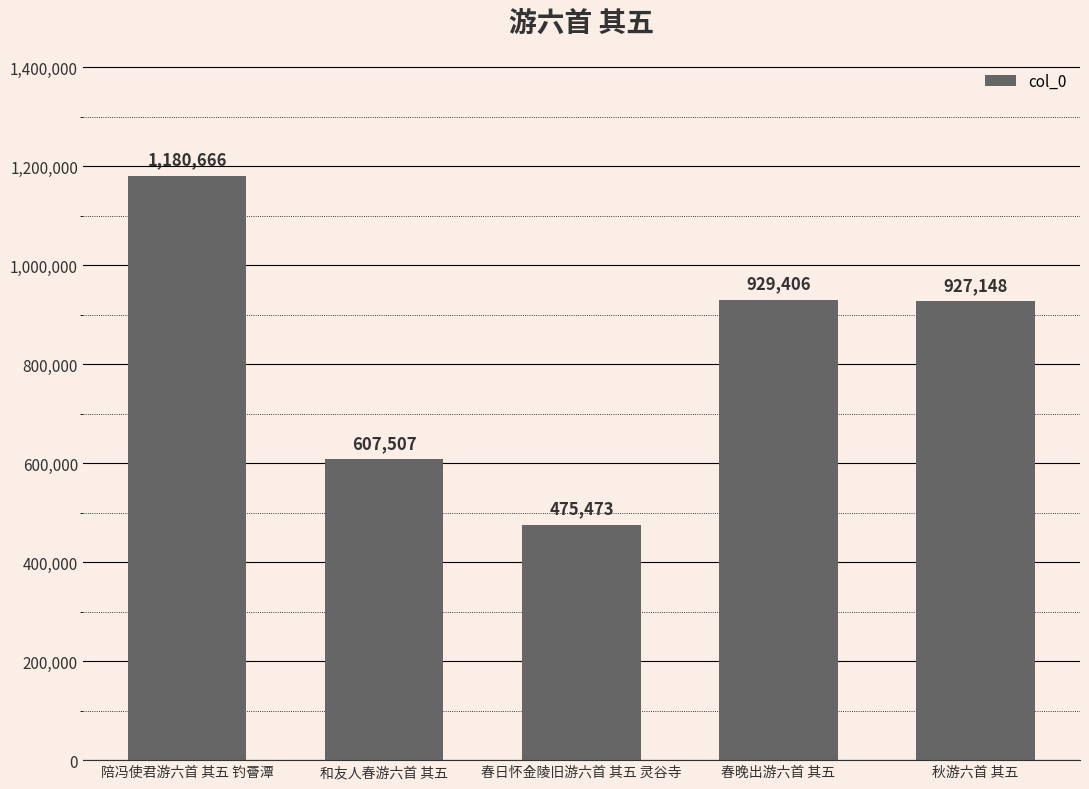

What is the change in value from 陪冯使君游六首 其五 钓罾潭 to 春晚出游六首 其五?

-251260